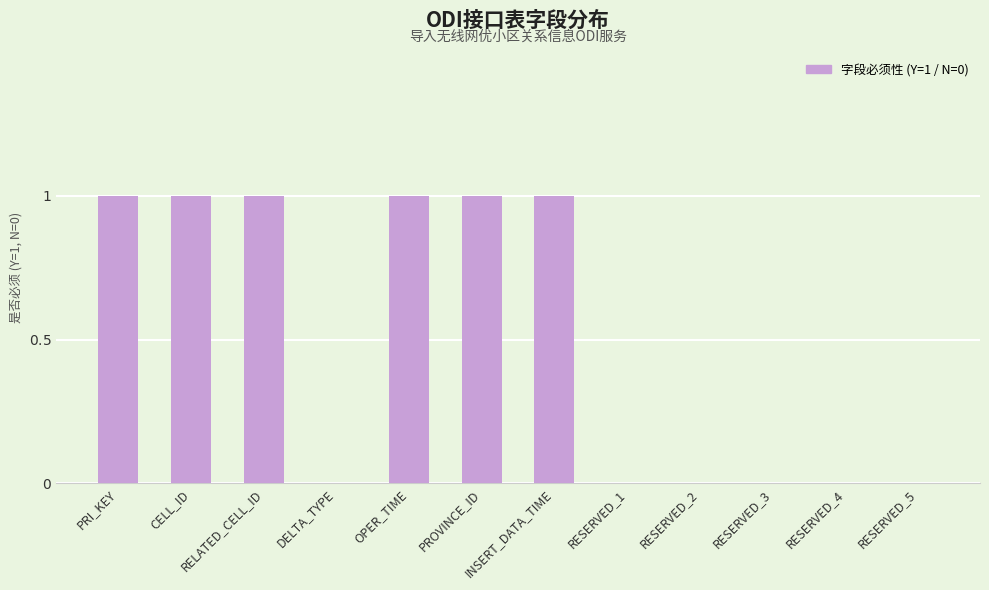

What is the sum of all values?

6